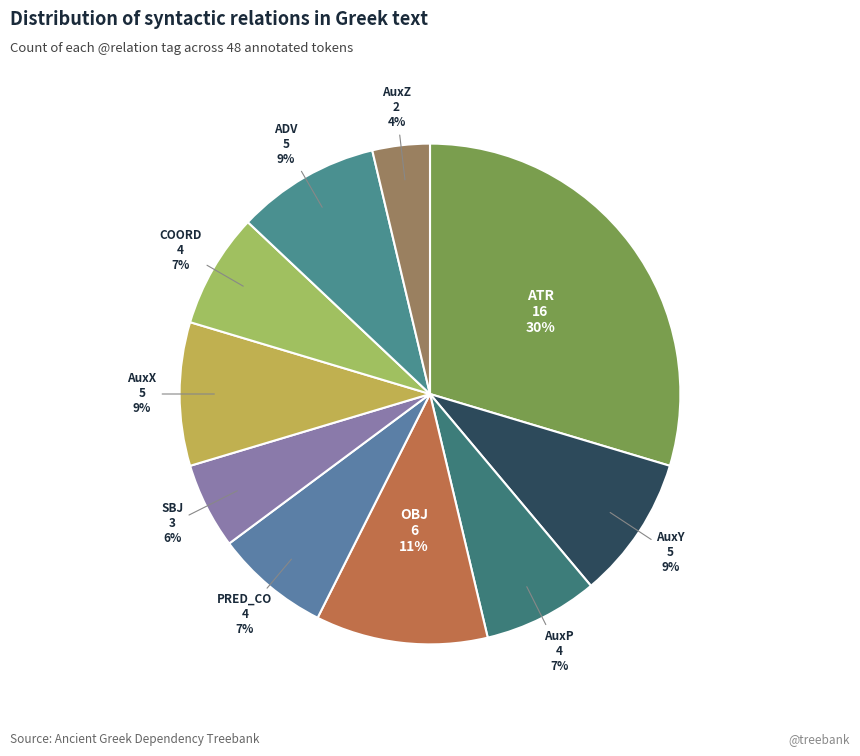

Rank the categories by value from lowest to highest.

AuxZ, SBJ, AuxP, PRED_CO, COORD, AuxY, AuxX, ADV, OBJ, ATR